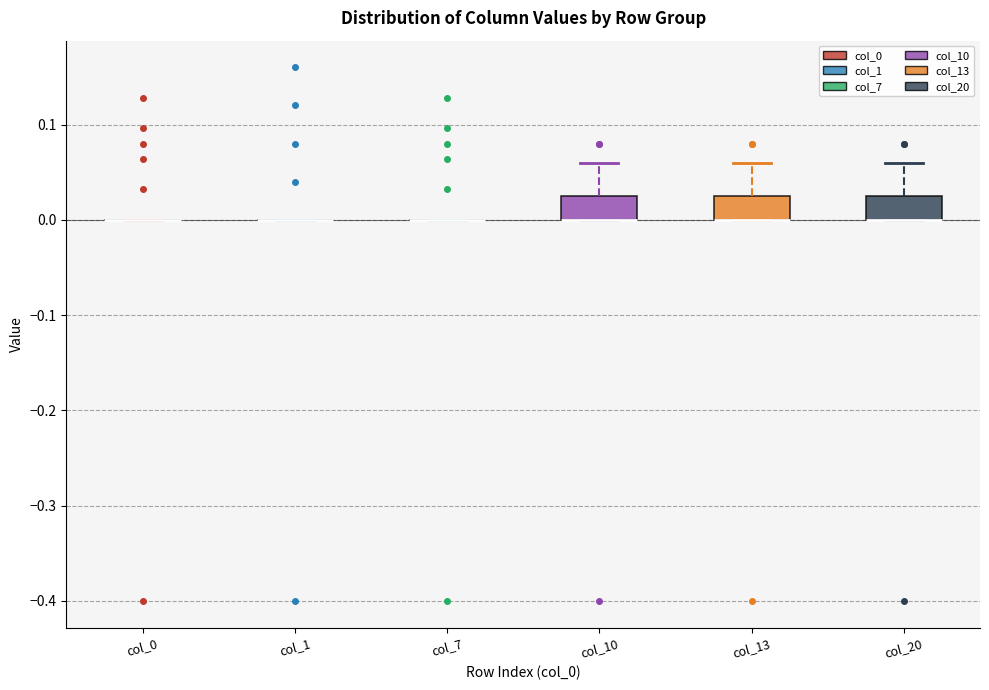

Reading left to right, transcribe this box plot: for each box, give where its median line is, the range the box spans, and where its two whiskers end, as read against the y-axis. The values are not printed on the chart, so give them approximately, as read against the axis.

col_0: box collapsed to a line at 0.00, whiskers 0.00 to 0.00
col_1: box collapsed to a line at 0.00, whiskers 0.00 to 0.00
col_7: box collapsed to a line at 0.00, whiskers 0.00 to 0.00
col_10: median 0.00 (drawn on the box's lower edge), box 0.00 to 0.03, whiskers 0.00 to 0.06
col_13: median 0.00 (drawn on the box's lower edge), box 0.00 to 0.03, whiskers 0.00 to 0.06
col_20: median 0.00 (drawn on the box's lower edge), box 0.00 to 0.03, whiskers 0.00 to 0.06